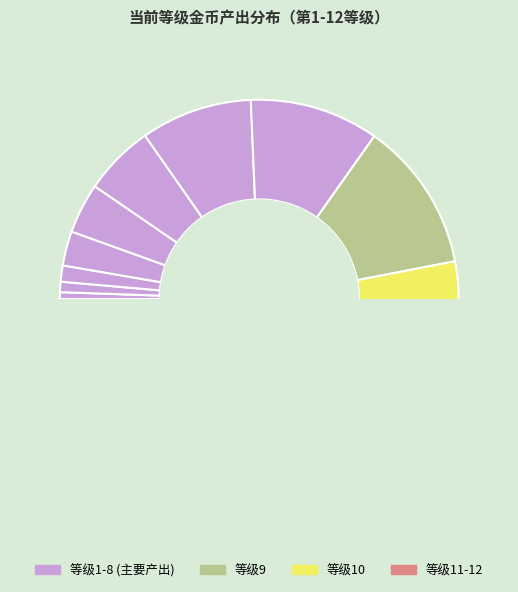

Combined, do 2 and 6 account for over 50%?

No